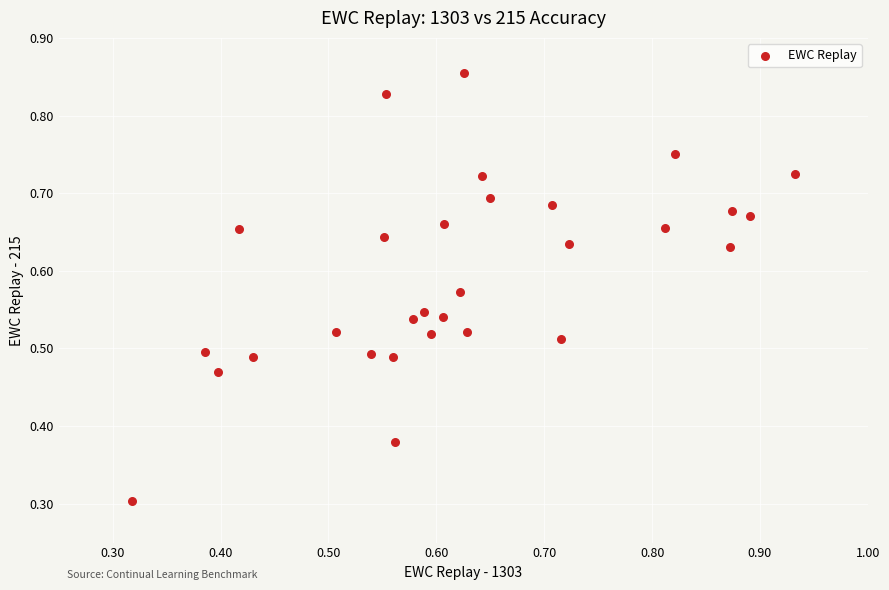

What Y value in the scatter plot is closest to 0?

0.3